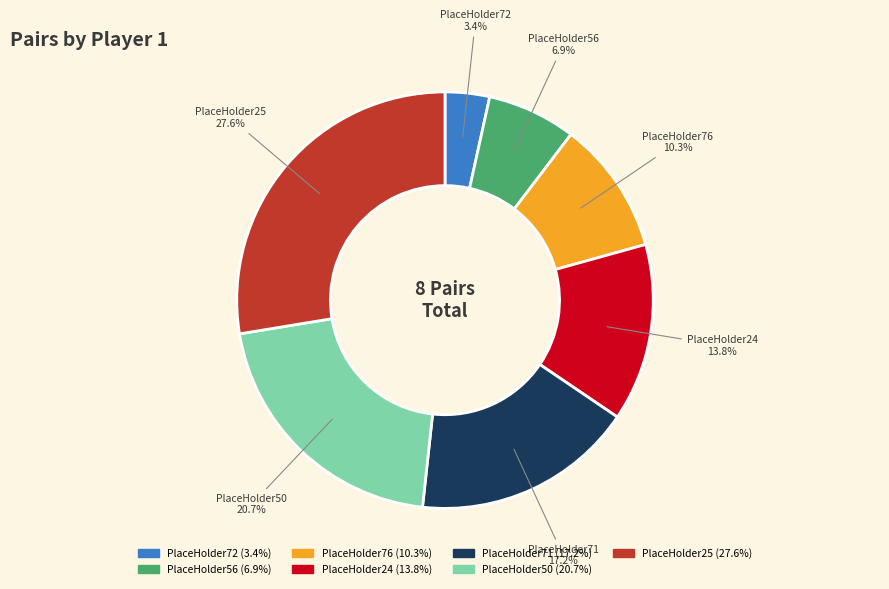

Which category has the smallest portion of the pie?

PlaceHolder72